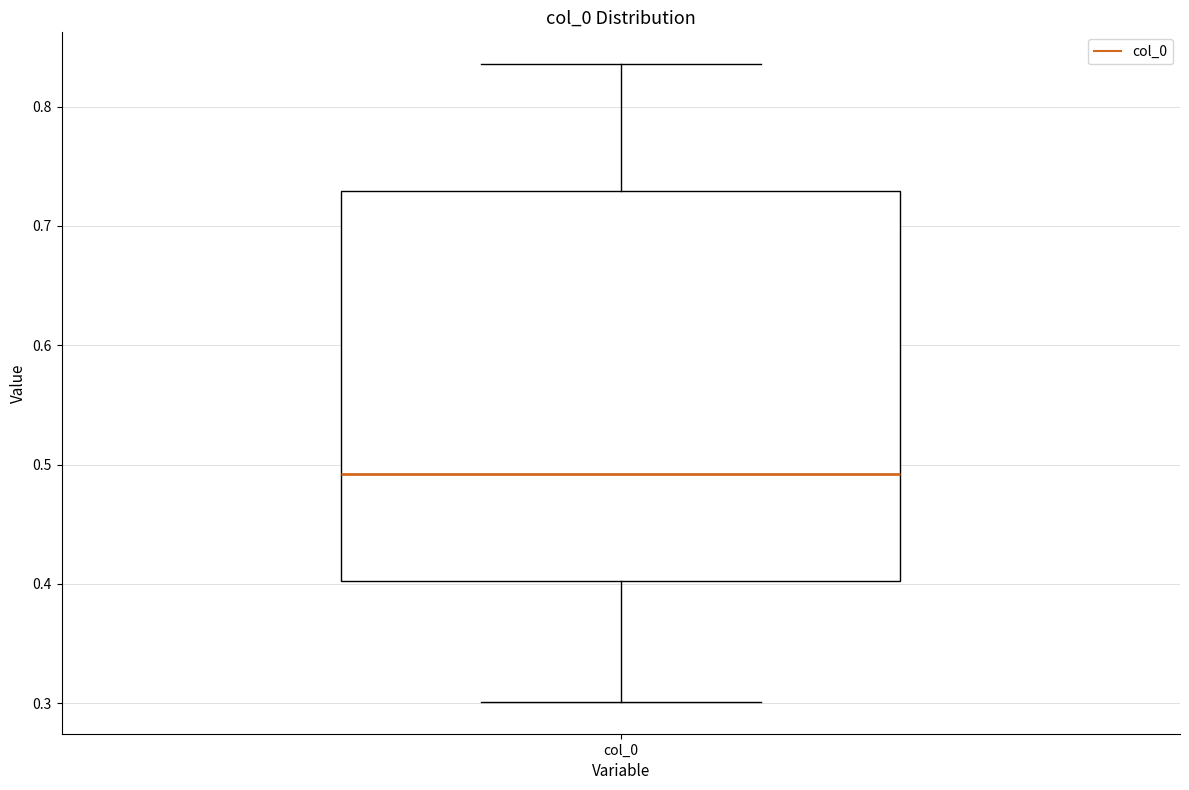

Transcribe this box plot: give where the median line is, the range the box spans, and where the two whiskers end, as read against the y-axis. The values are not printed on the chart, so give them approximately, as read against the axis.

median 0.49, box 0.40 to 0.73, whiskers 0.30 to 0.84